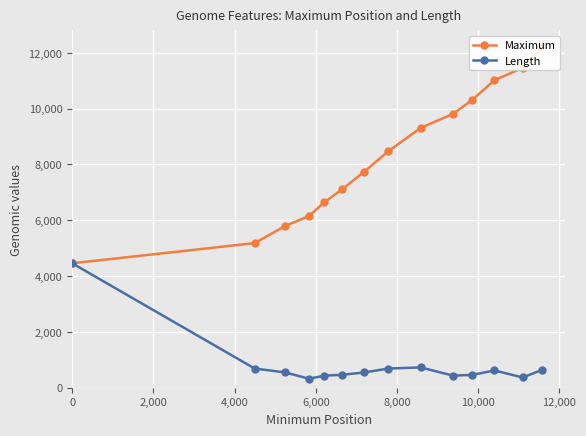

What is the minimum value for Length?

321